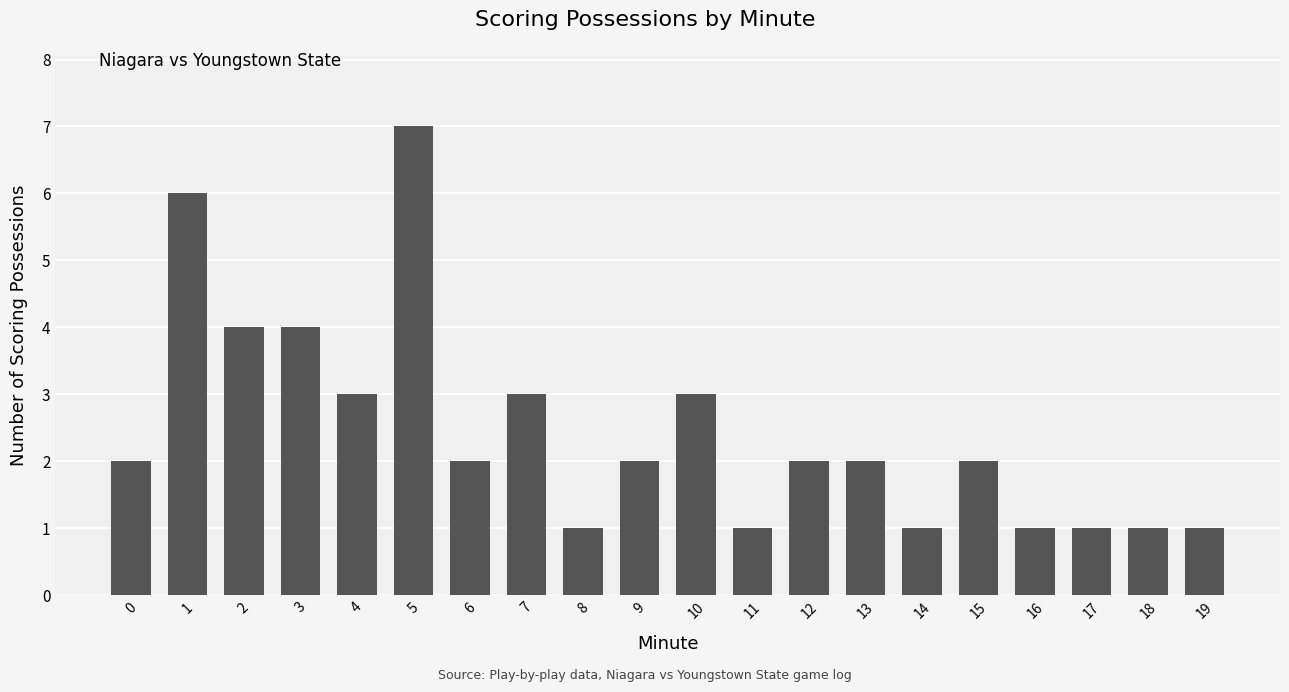

Which has a higher value, 15 or 16?

15